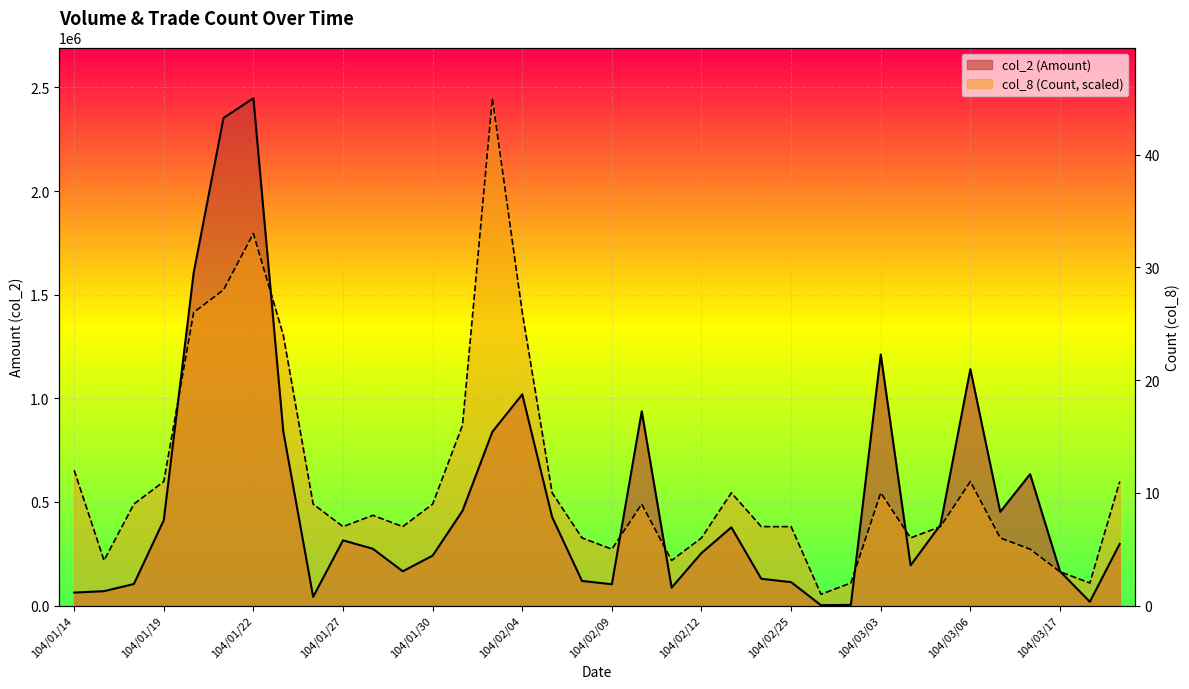

Rank the series at 104/03/06 from highest to lowest value.

col_2 (Amount), col_8 (Count)